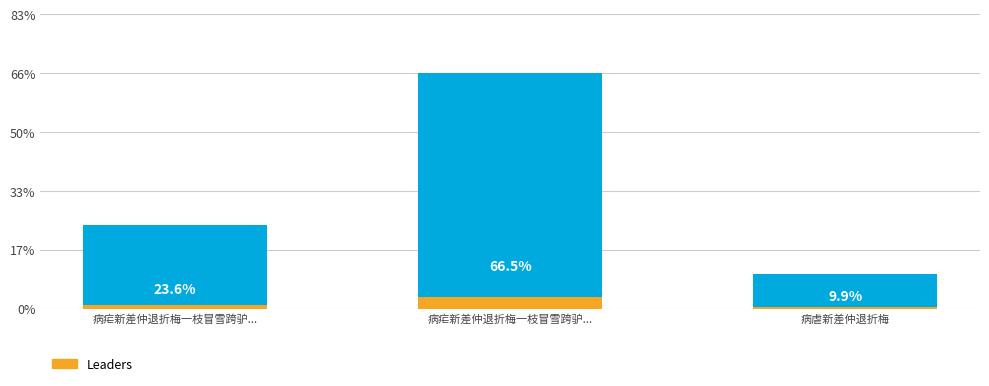

What is the difference between the highest and lowest values at 病疟新差仲退折梅一枝冒雪跨驴...?

22.4